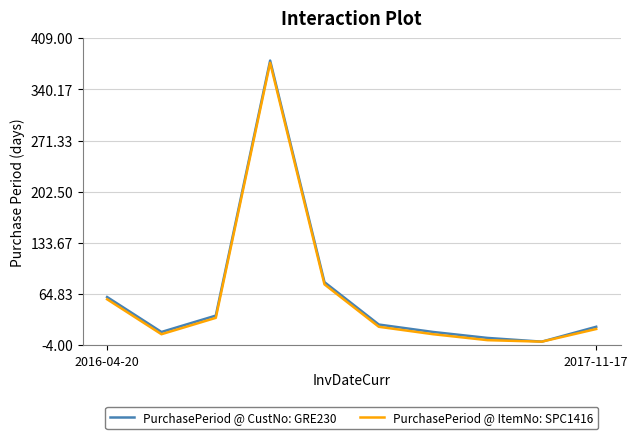

What is the highest value of the PurchasePeriod @ ItemNo: SPC1416 series?

376